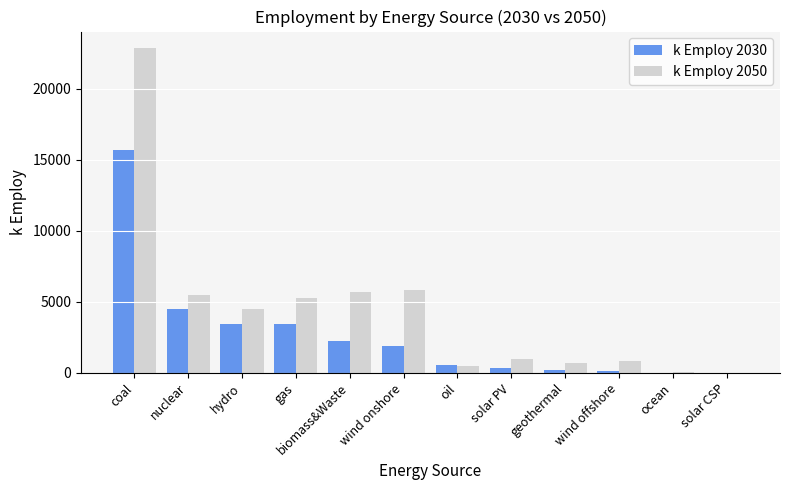

How many groups of bars are there?

12